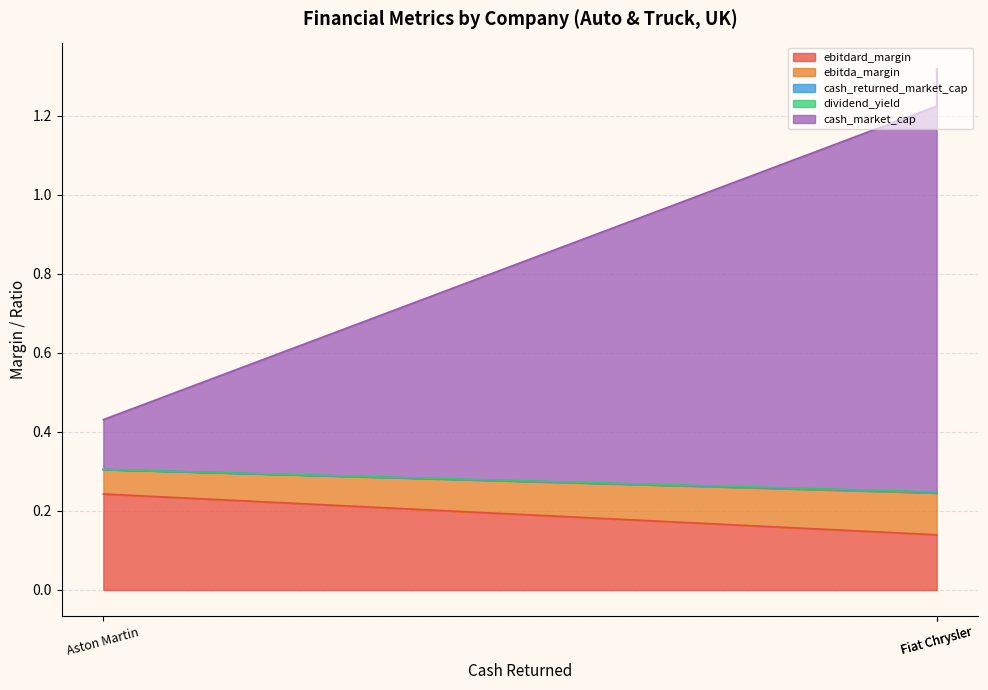

What is the spread (max minus min) of values at Fiat Chrysler?

1.1